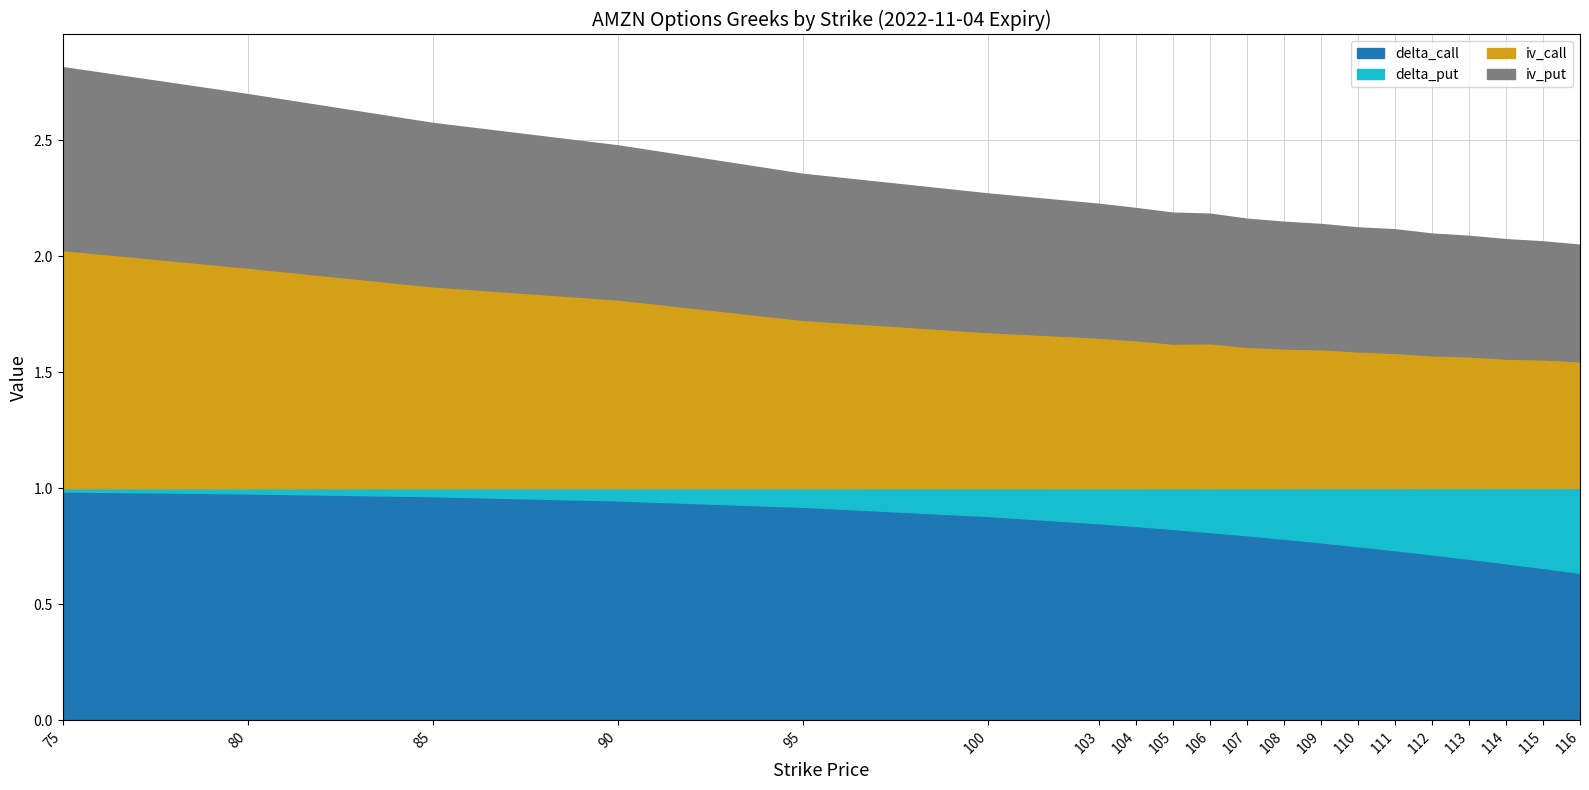

How many interior local peaks does the iv_call series have?

1